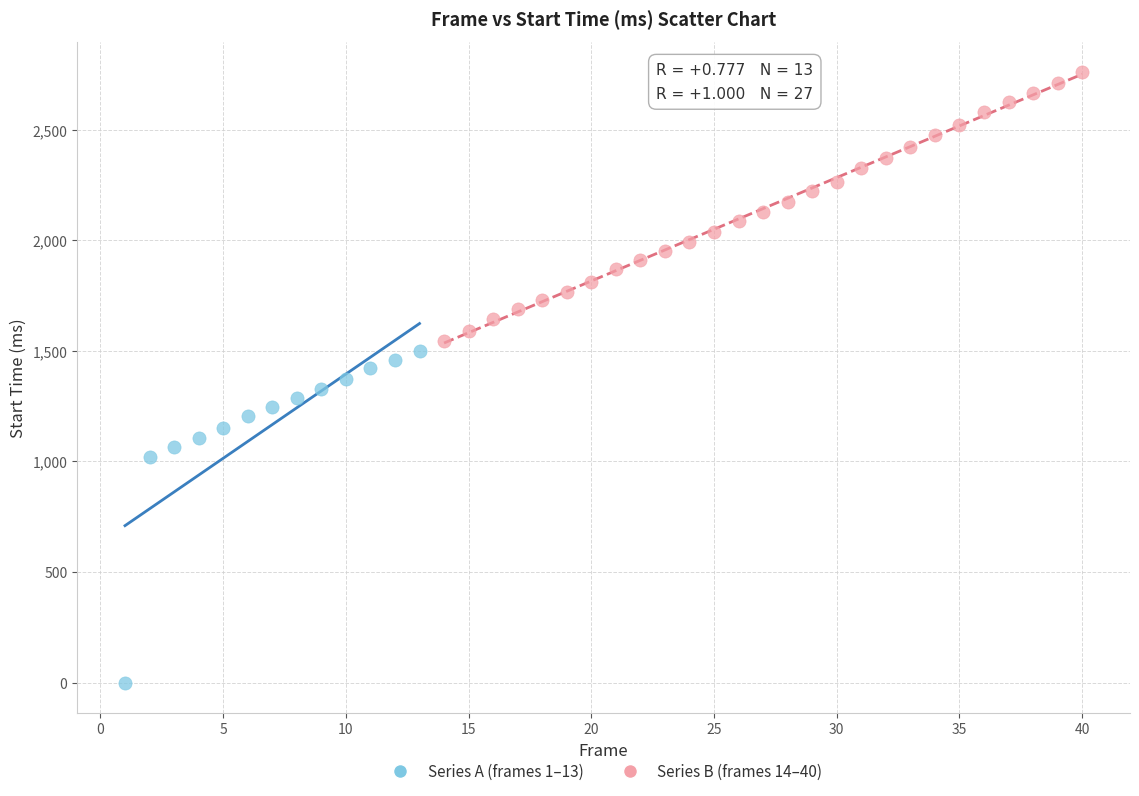

Which series has the widest spread of Y values?

Series A (frames 1–13)